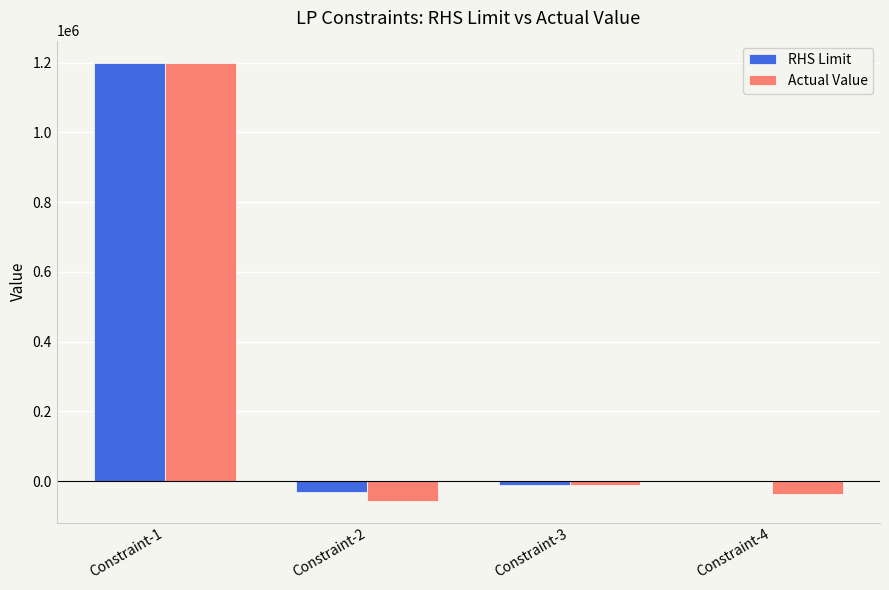

Which series has the largest range (max minus min)?

Actual Value